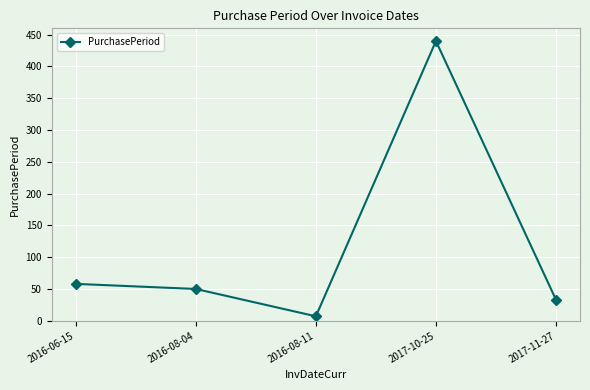

The chart shows a value of 93 at 2016-06-15. True or false?

False